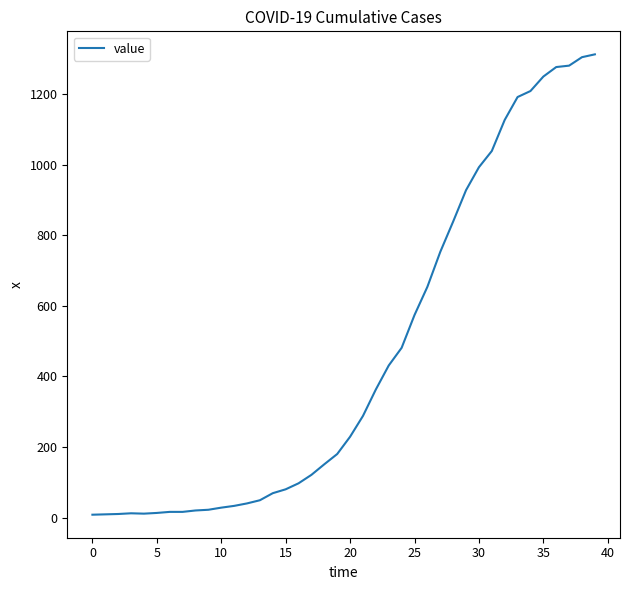

What is the smallest value displayed?

8